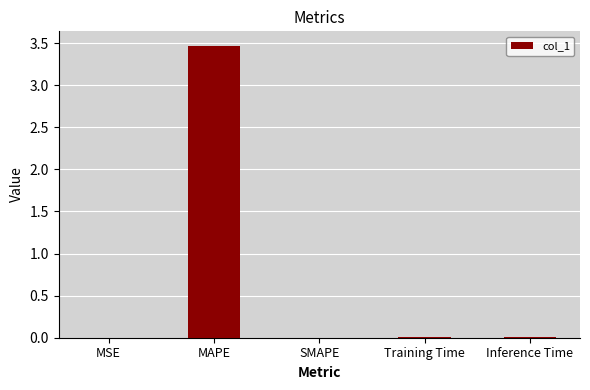

How many distinct data groups are displayed?

1